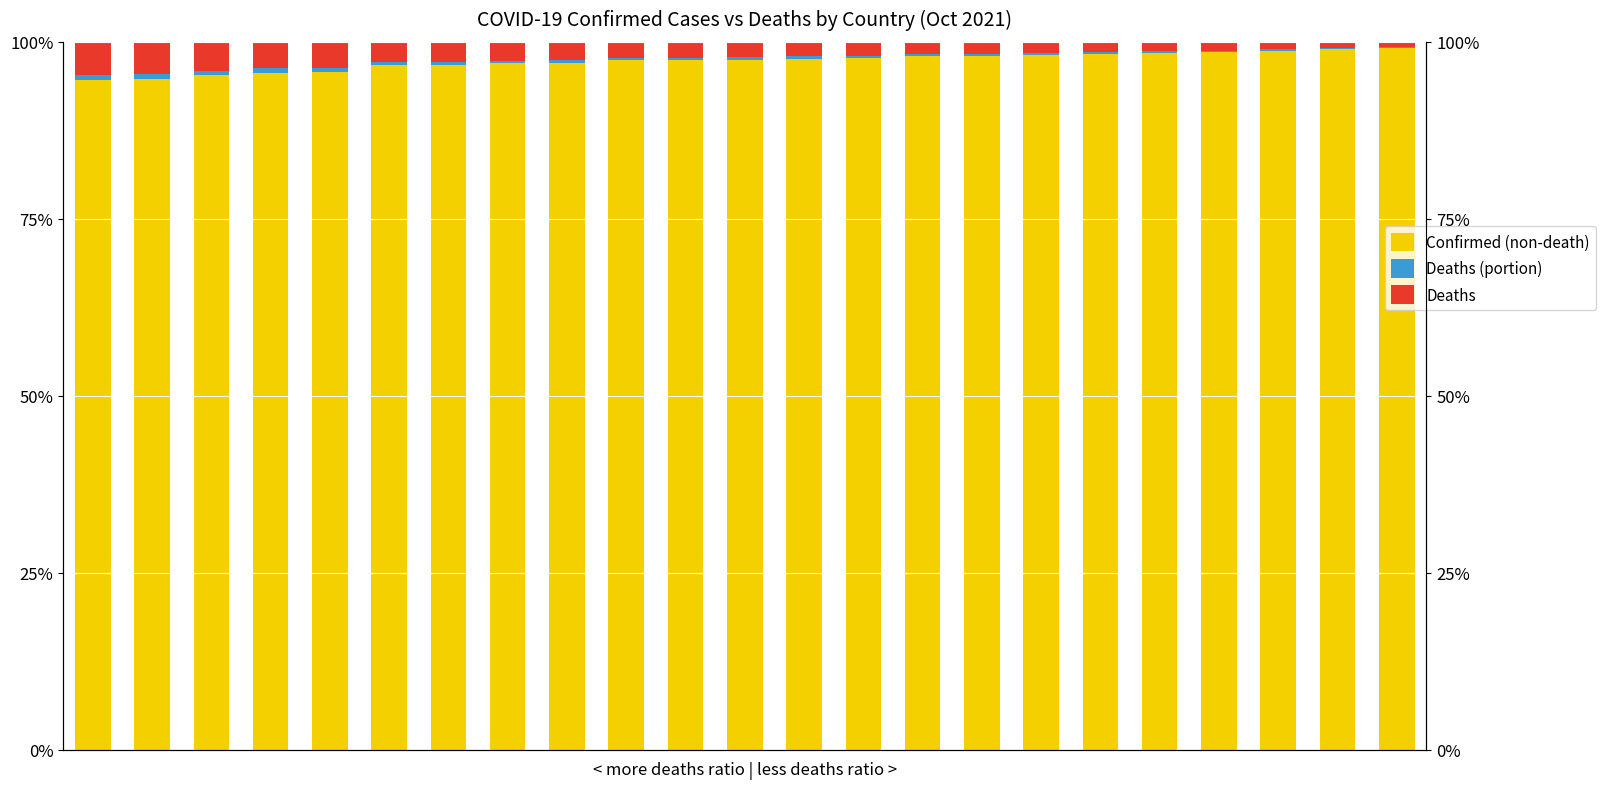

How many categories are shown in the chart?

23